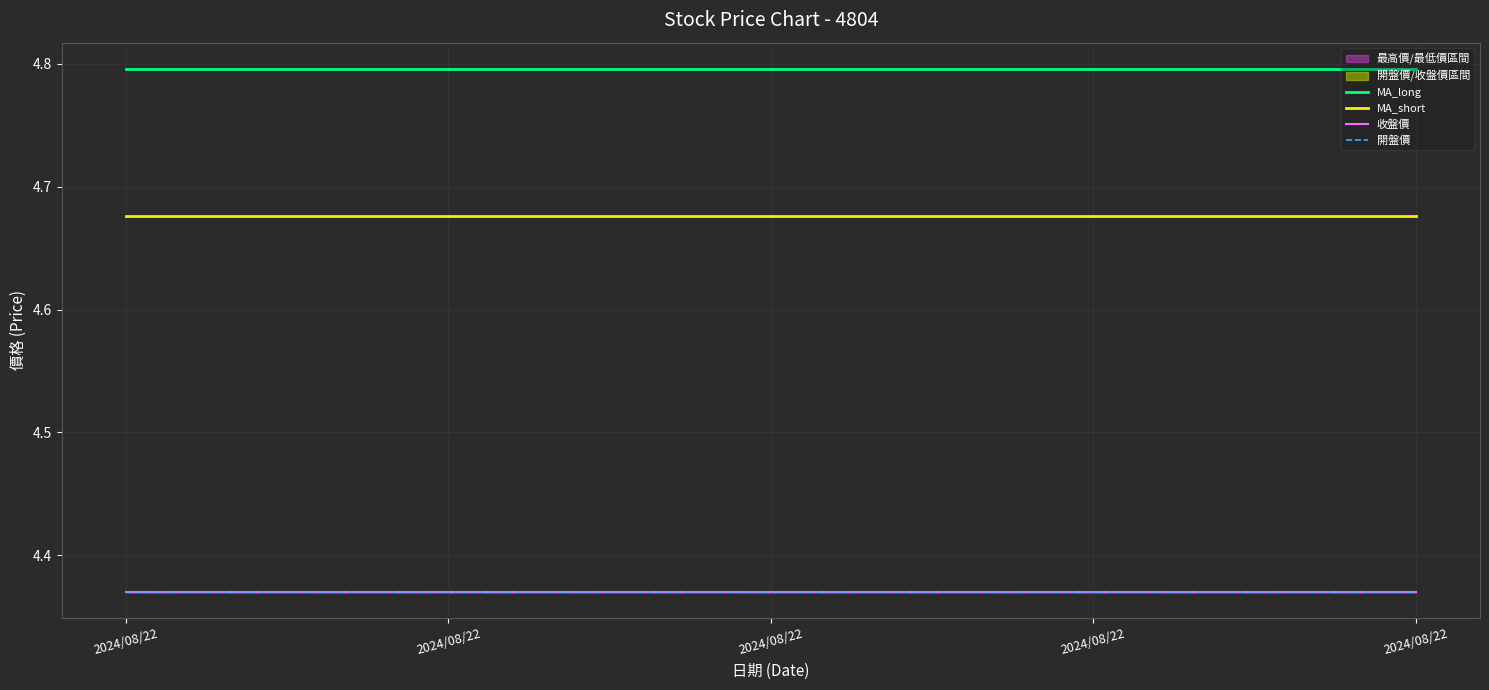

Rank the series by their maximum value, from highest to lowest.

MA_long, MA_short, 收盤價, 開盤價